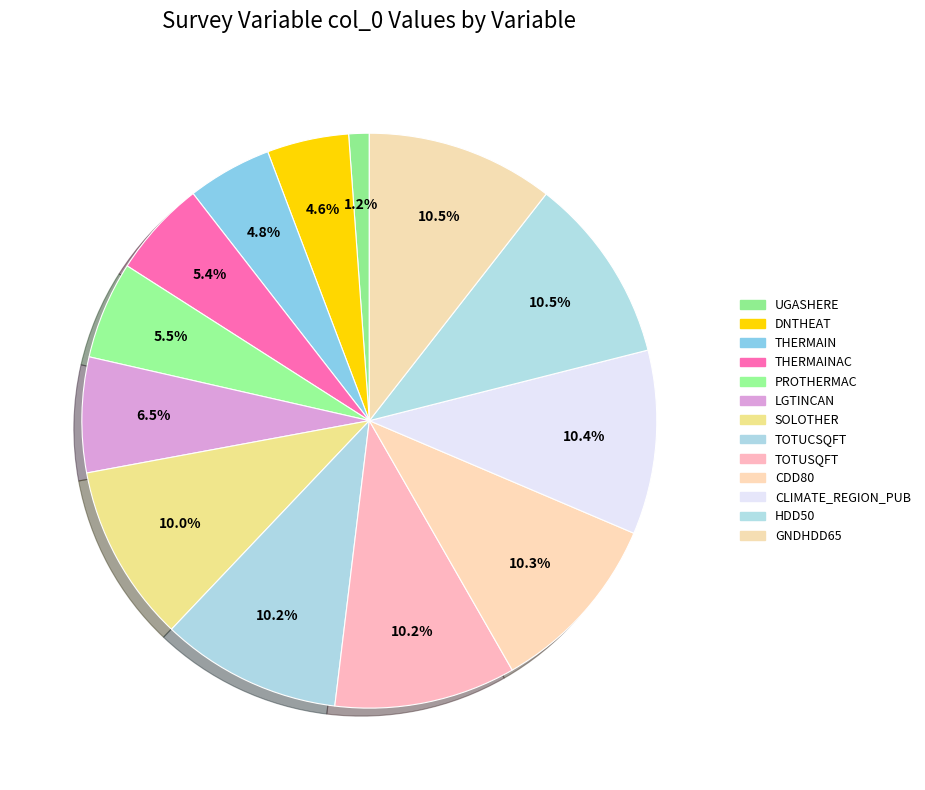

Does DNTHEAT account for over 50% of the chart?

No